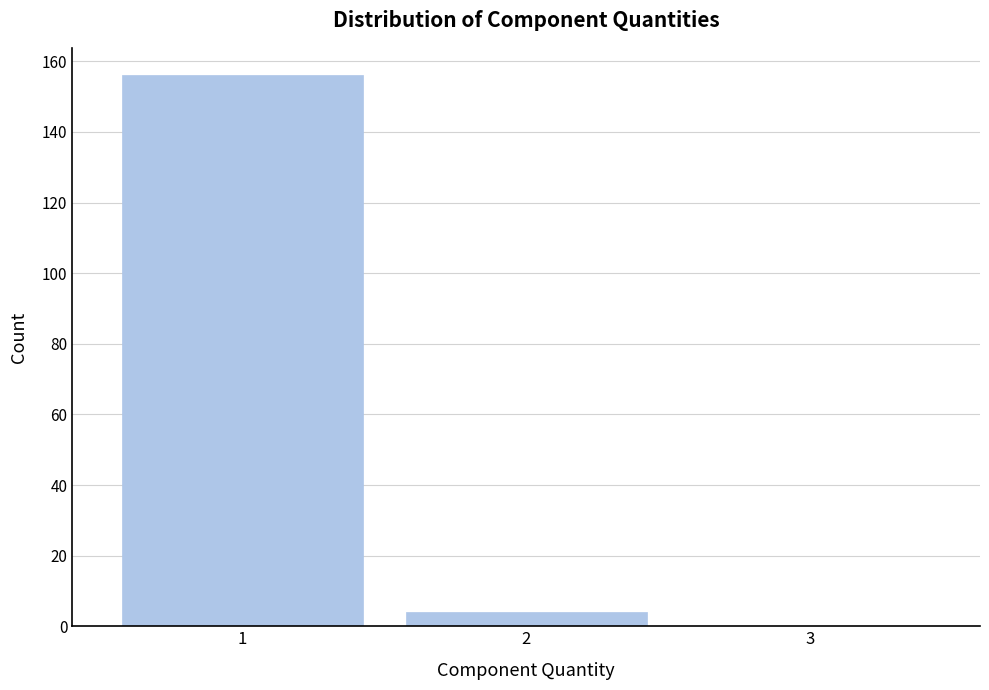

Reading right to left, transcribe all the data shown in this chart.

3=0	2=4	1=156